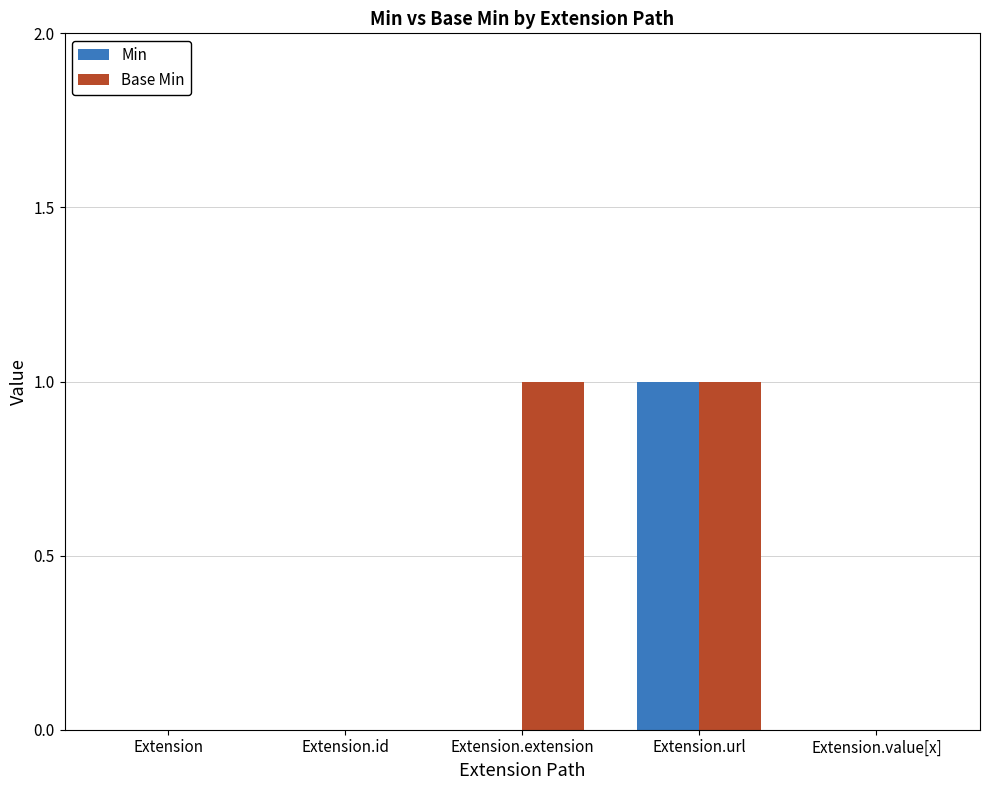

At which category is the sum across all series the highest?

Extension.url